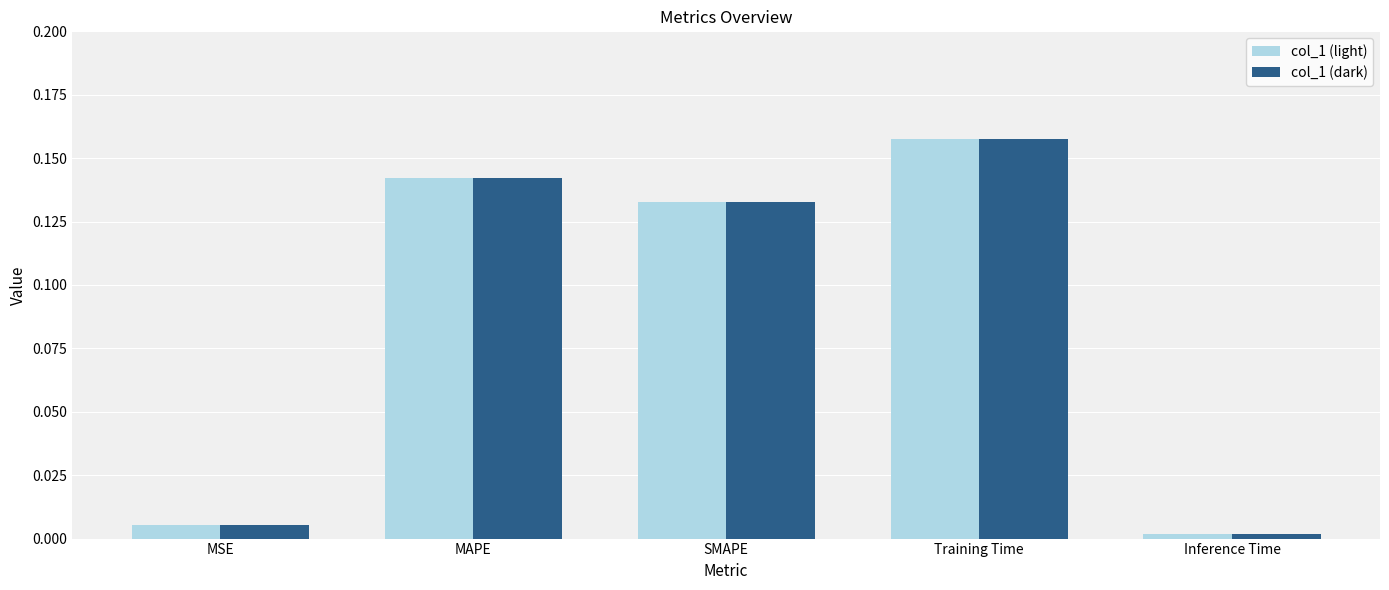

Is the value of col_1 (light) at SMAPE greater than the value of col_1 (dark) at Inference Time?

Yes